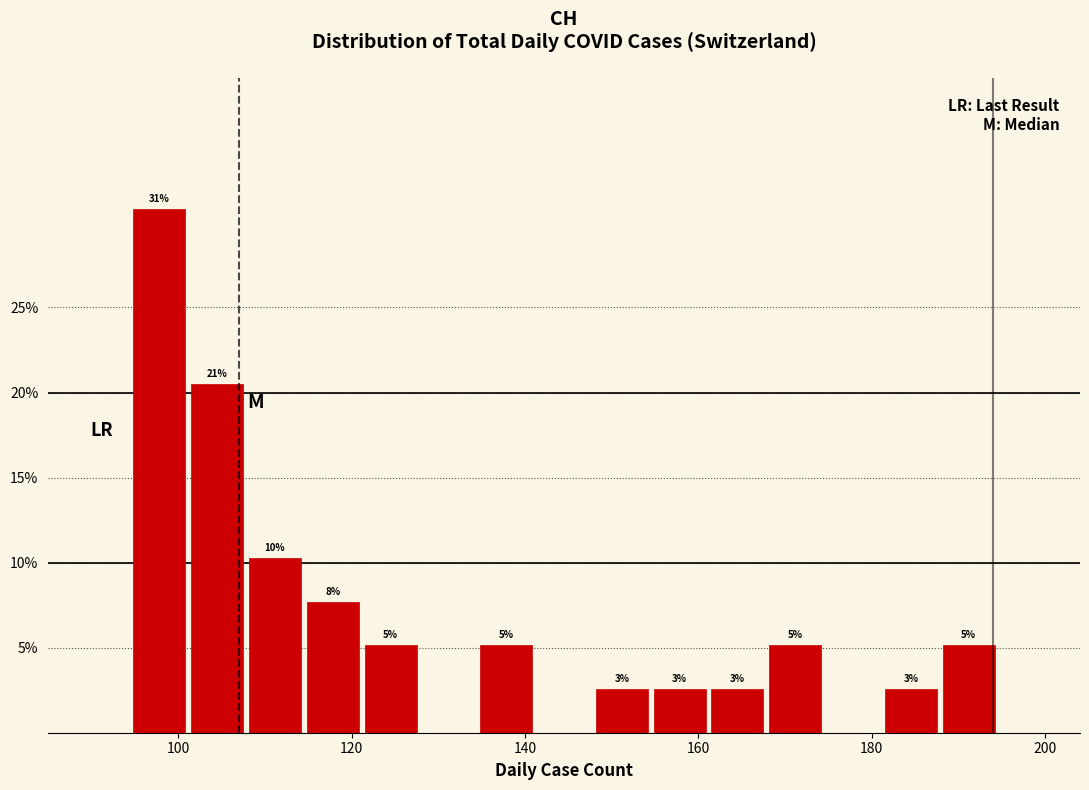

Around what value on the x-axis is the tallest bar? Give the approximate position of its centre, as read against the axis.

98